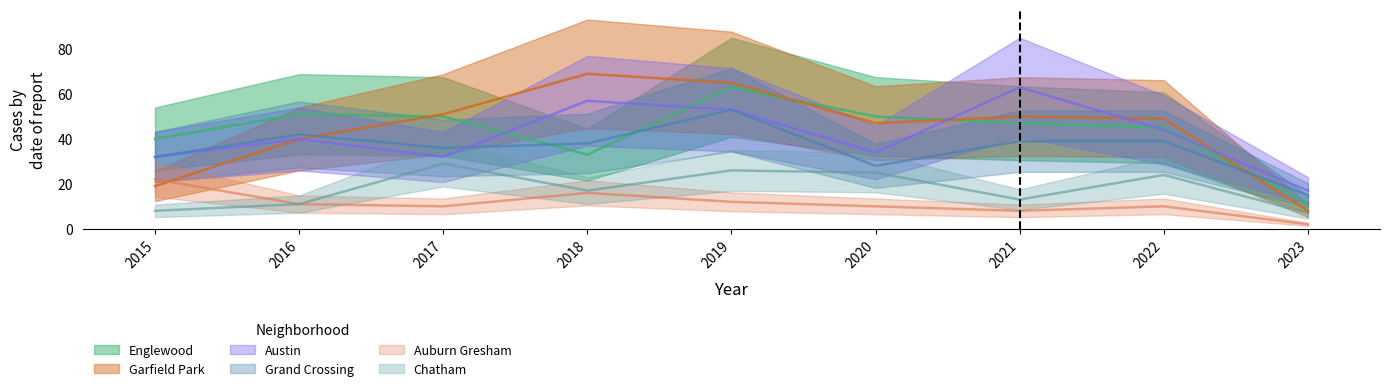

True or false: Chatham has more than 2 interior local peaks.

True